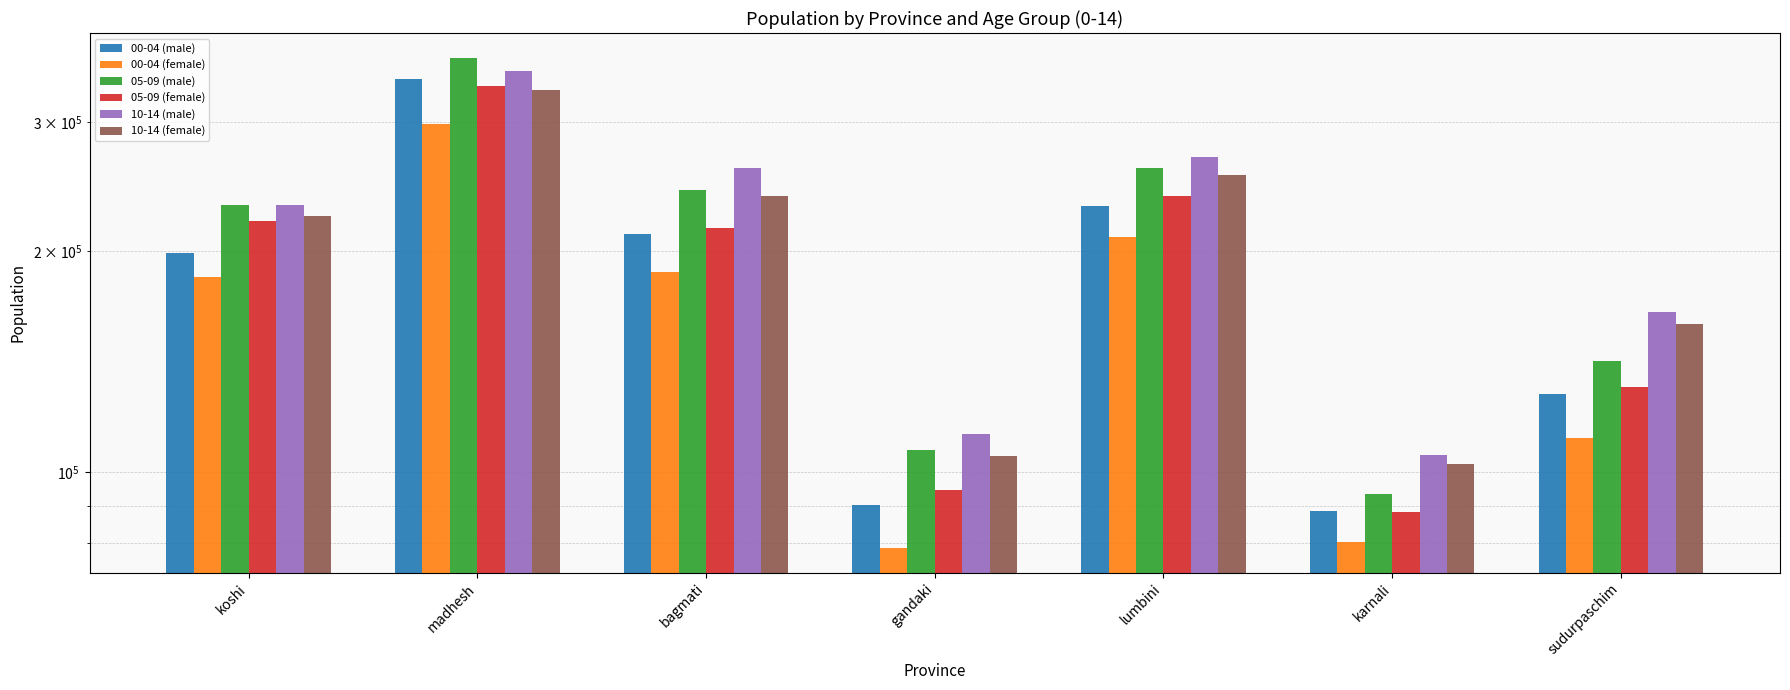

What is the maximum value shown in the chart?

367293